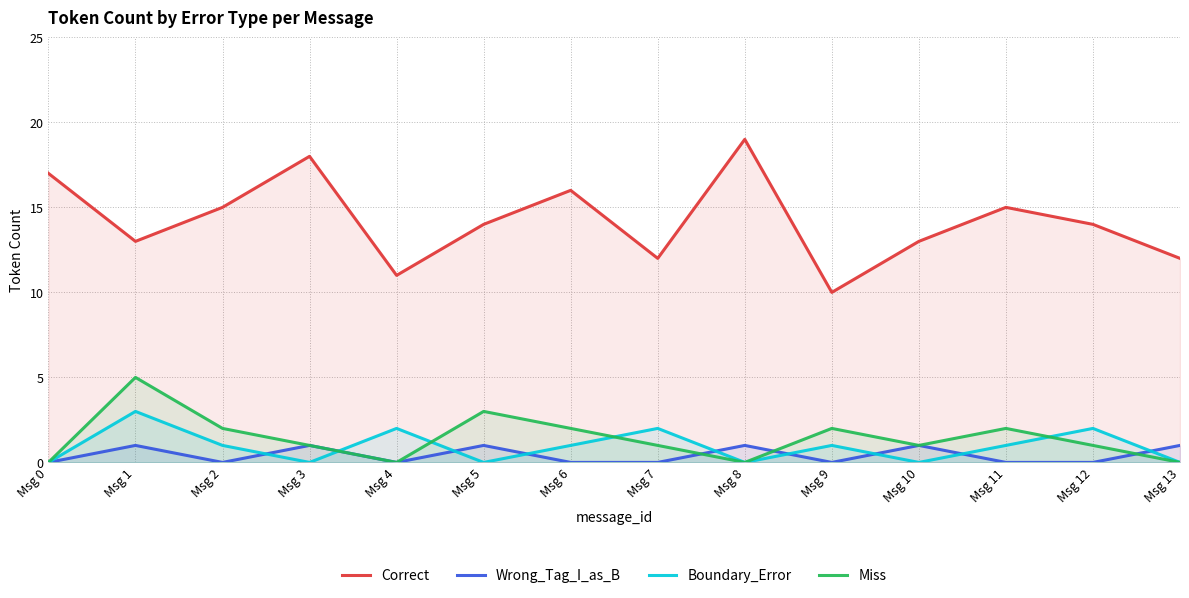

At which label is Miss closest to 2?

Msg 2